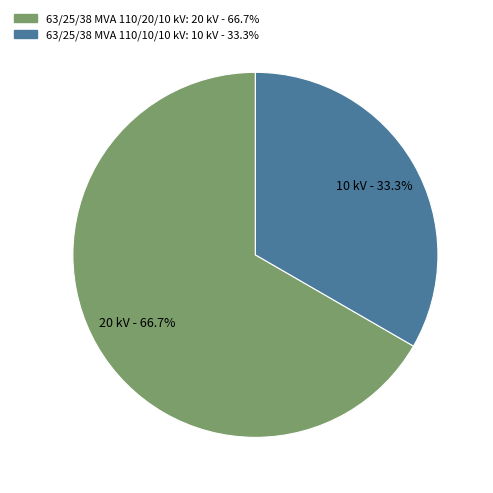

To the nearest percent, what is the average slice percentage?

50%